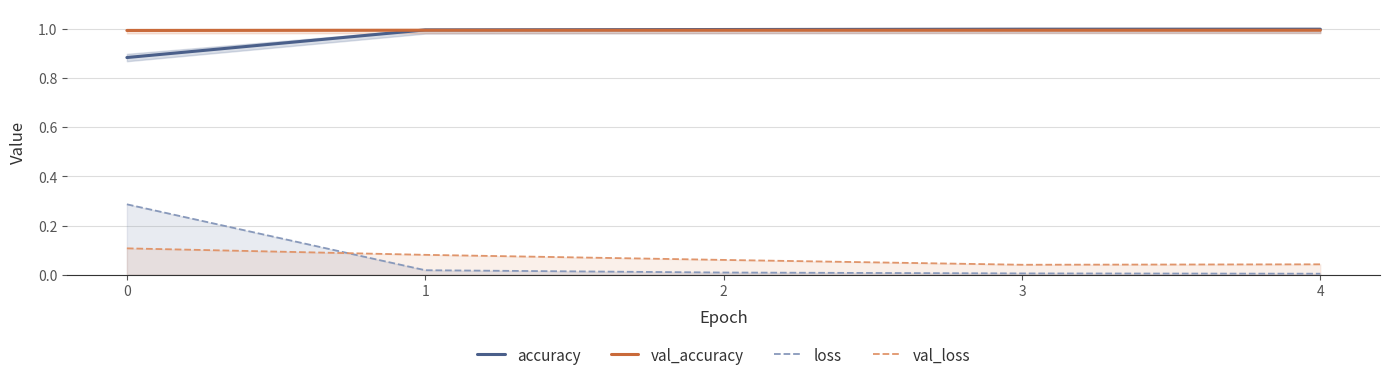

How many val_loss values are between 0 and 1?

5